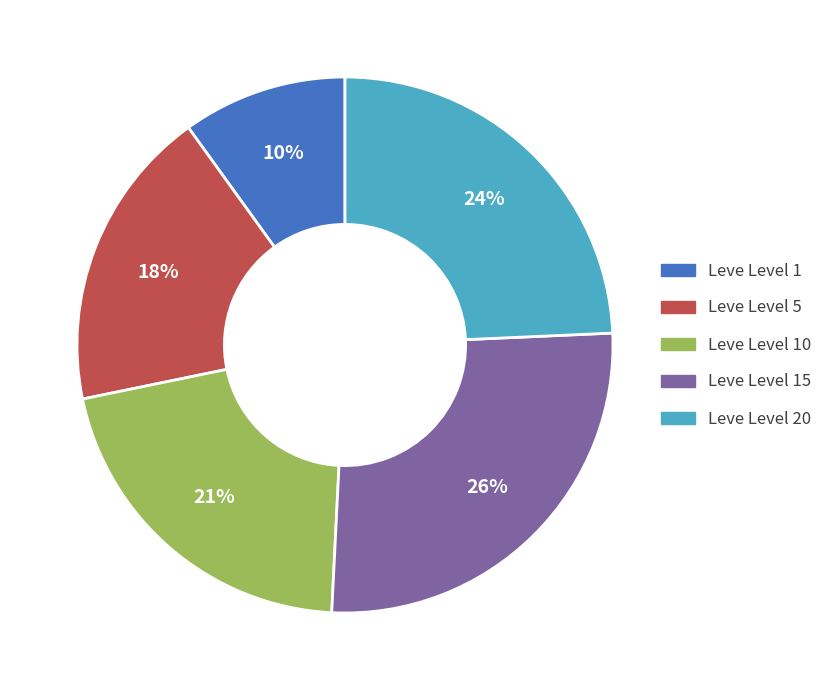

Which category has the biggest portion of the pie?

Leve Level 15